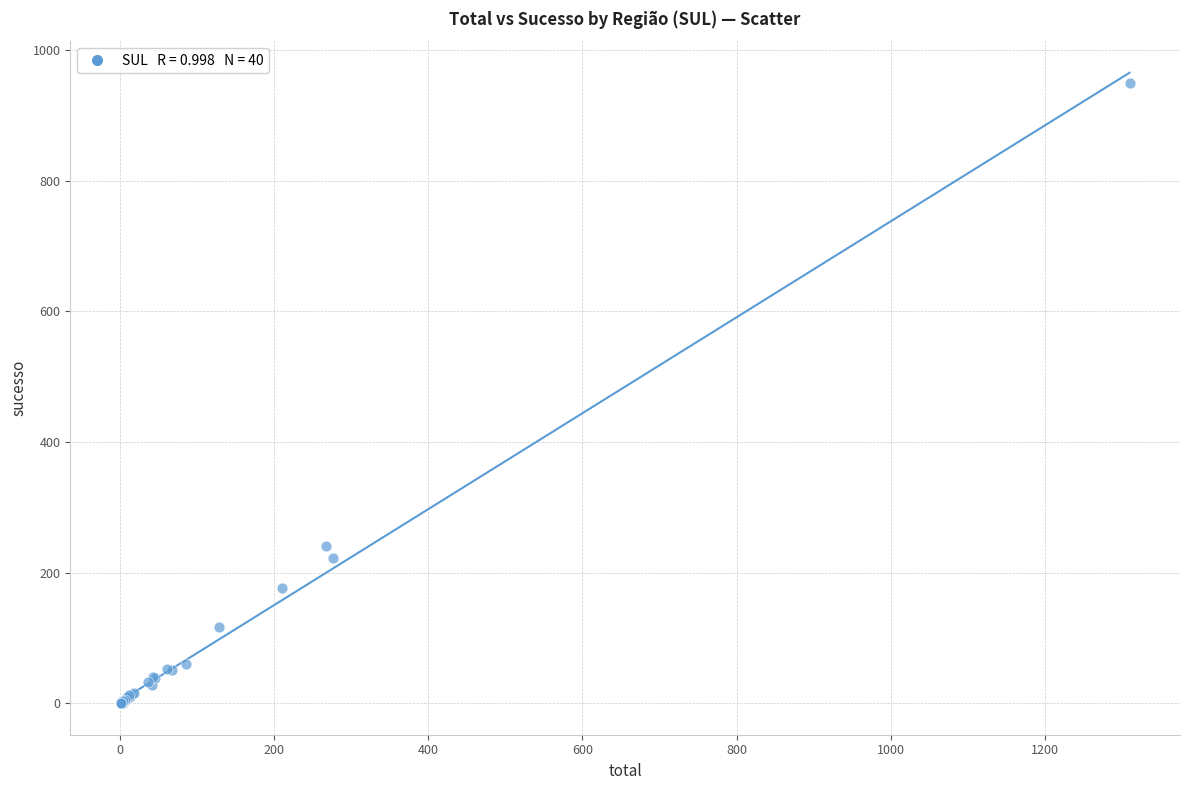

What Y value in the scatter plot is closest to 474?

240